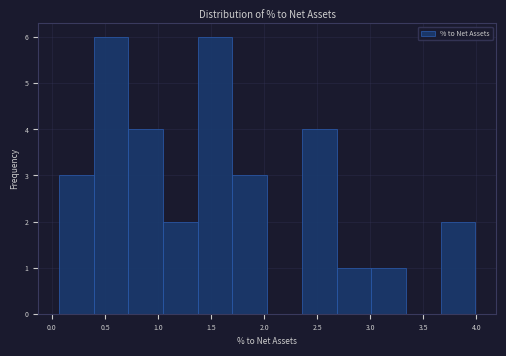

What is the height of the bar covering 1.05 to 1.35 on the x-axis? Neither the bar edges nor the heights are printed on the chart, so give them approximately, as read against the axes.

2